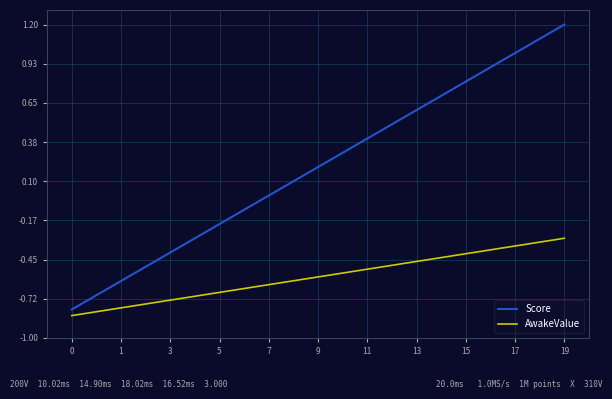

What is the difference between the maximum and minimum values in the Score series?

2.0